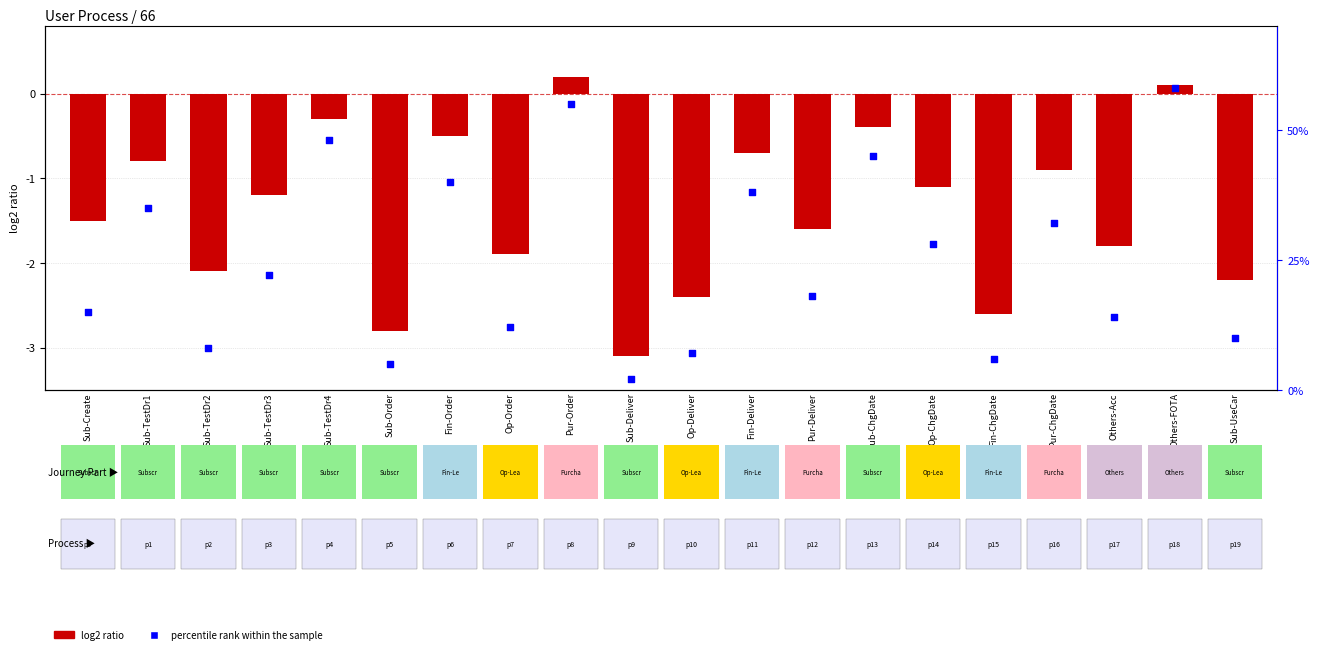

What are all the series names shown in the legend?

log2 ratio, percentile rank within the sample